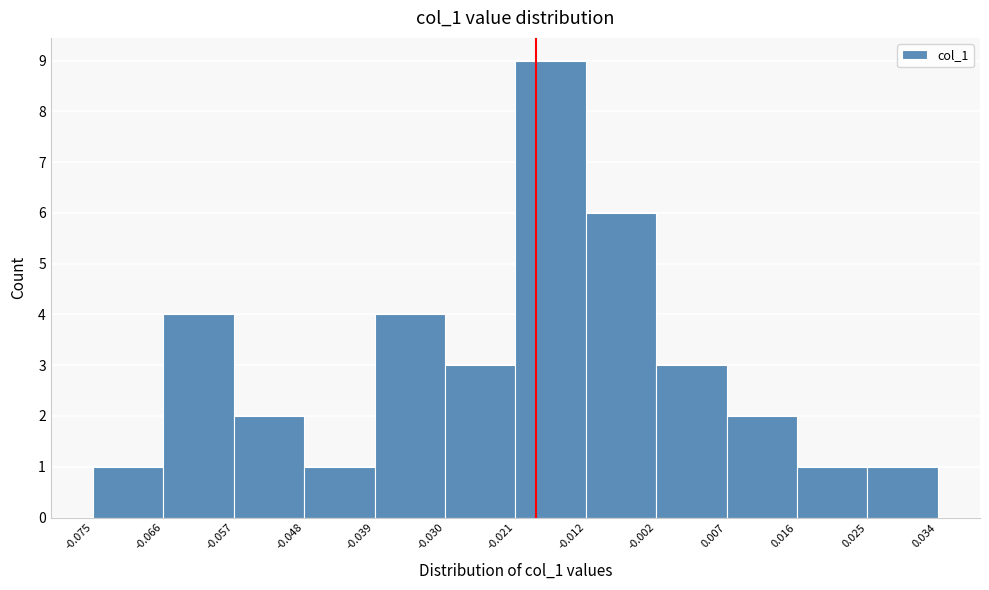

What is the height of the bar covering -0.021 to -0.012 on the x-axis? The values are not printed on the chart, so give them approximately, as read against the axis.

9